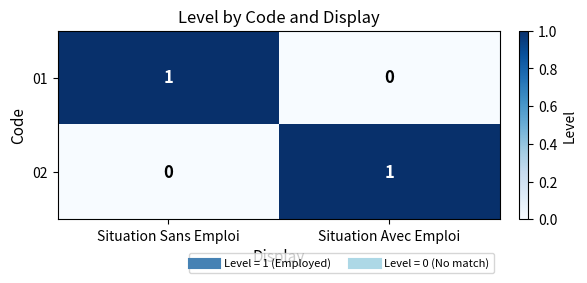

What is the spread (max minus min) of values at Situation Avec Emploi?

1